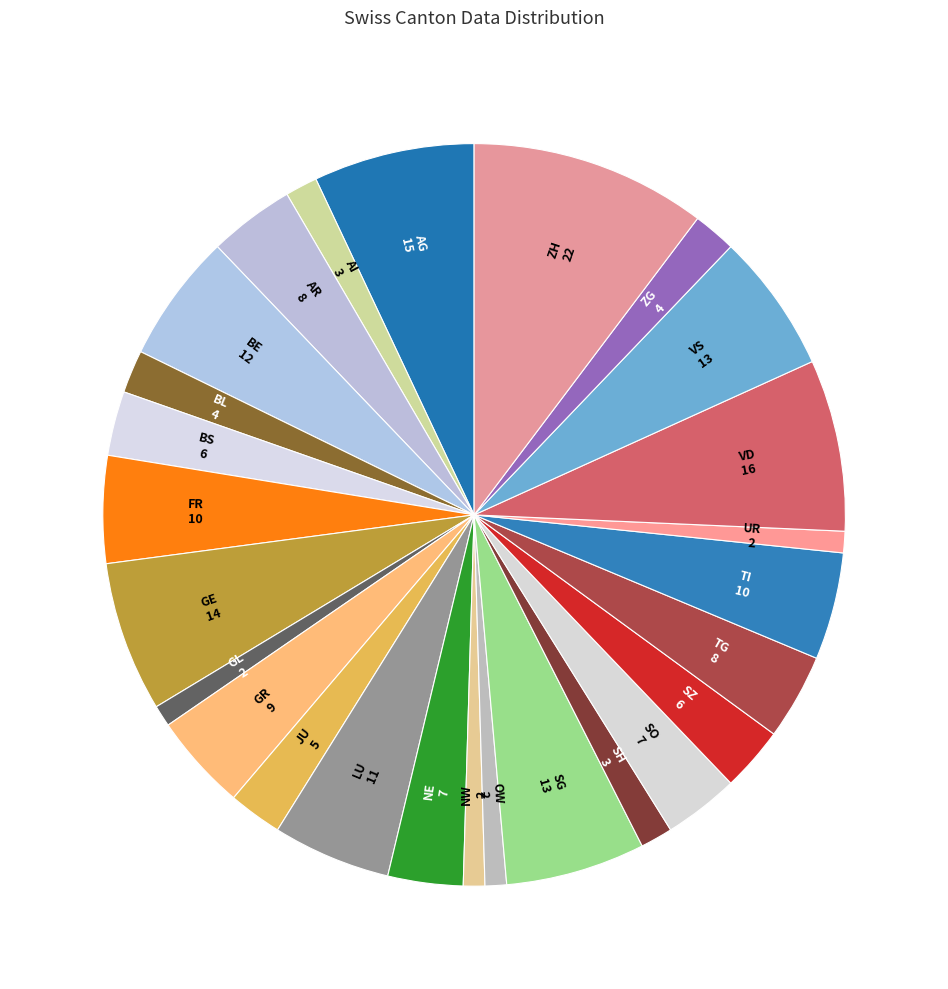

How many slices are in this pie chart?

26